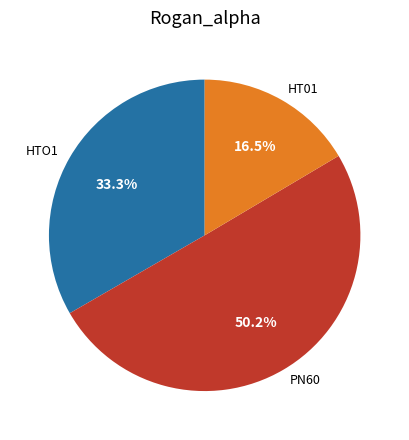

What percentage is NOT represented by HTO1?

66.7%